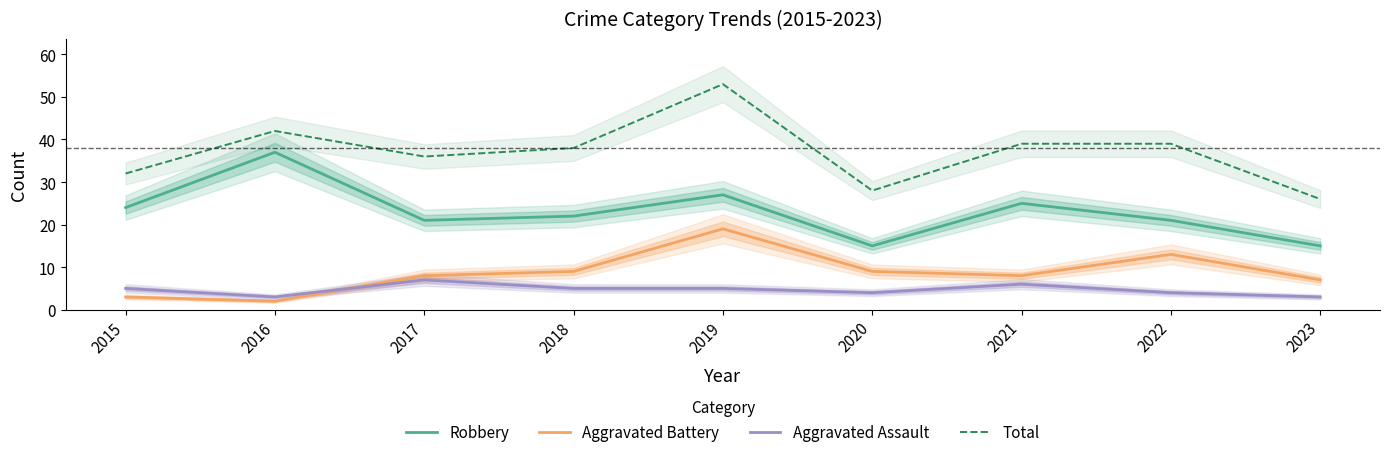

At how many categories does at least one series exceed 3?

9